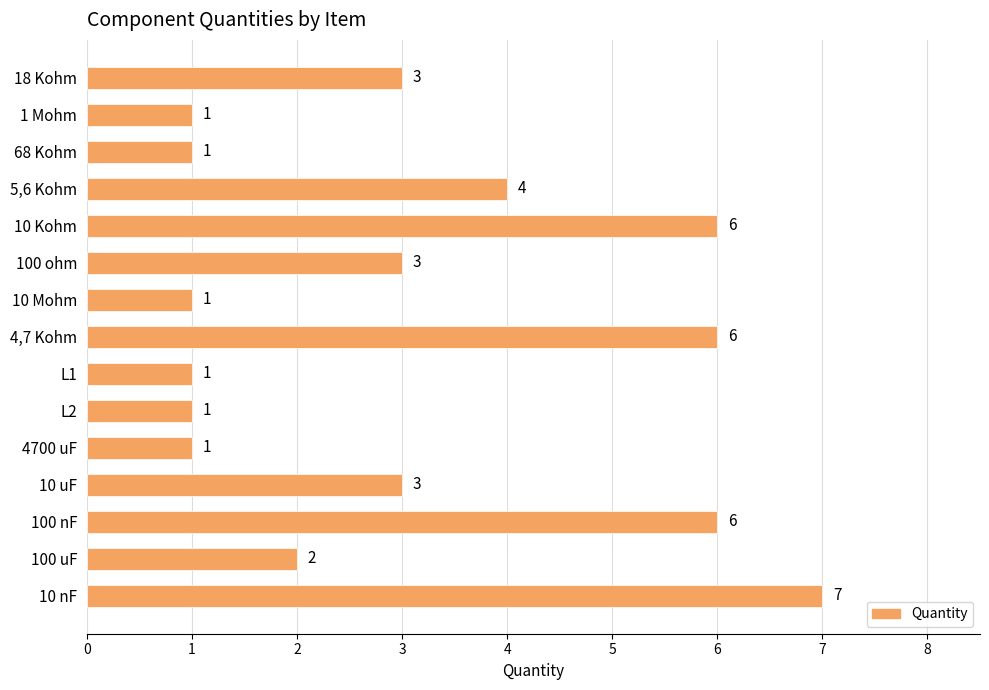

What is the approximate value at 4,7 Kohm?

6